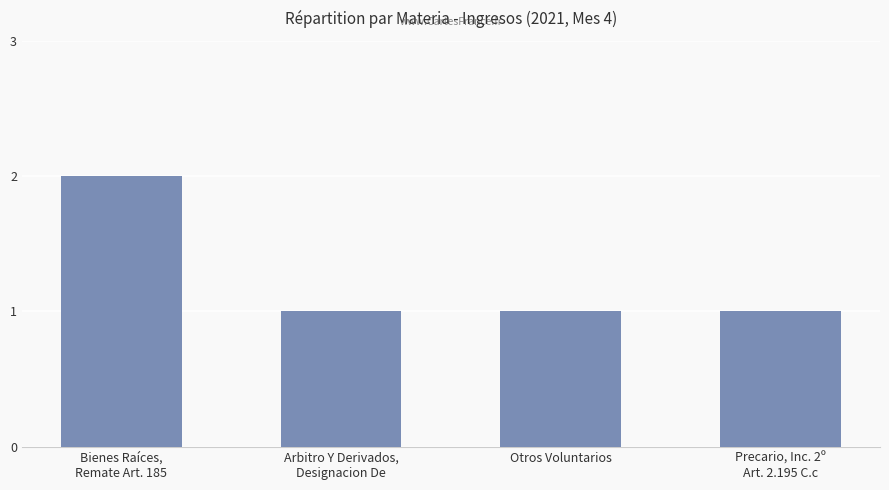

The value at Bienes Raíces,
Remate Art. 185 is 1. True or false?

False